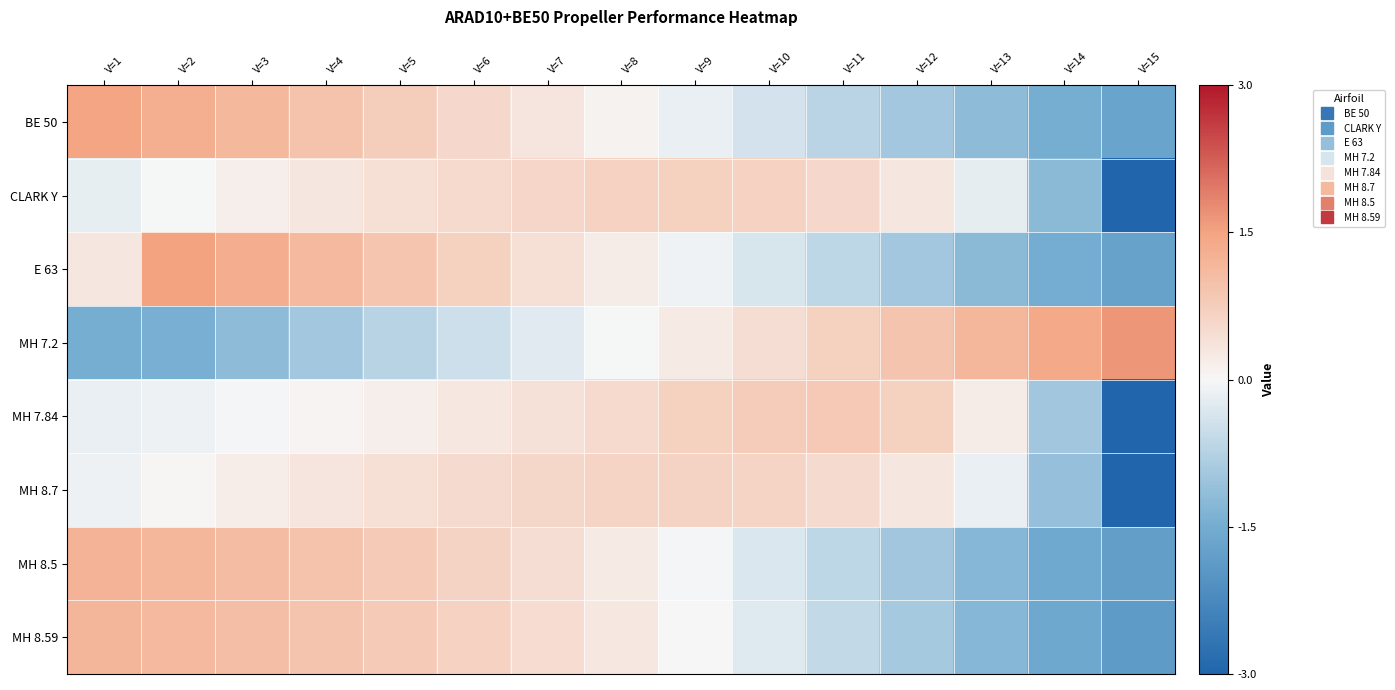

At which category is the sum across all series the highest?

V=3